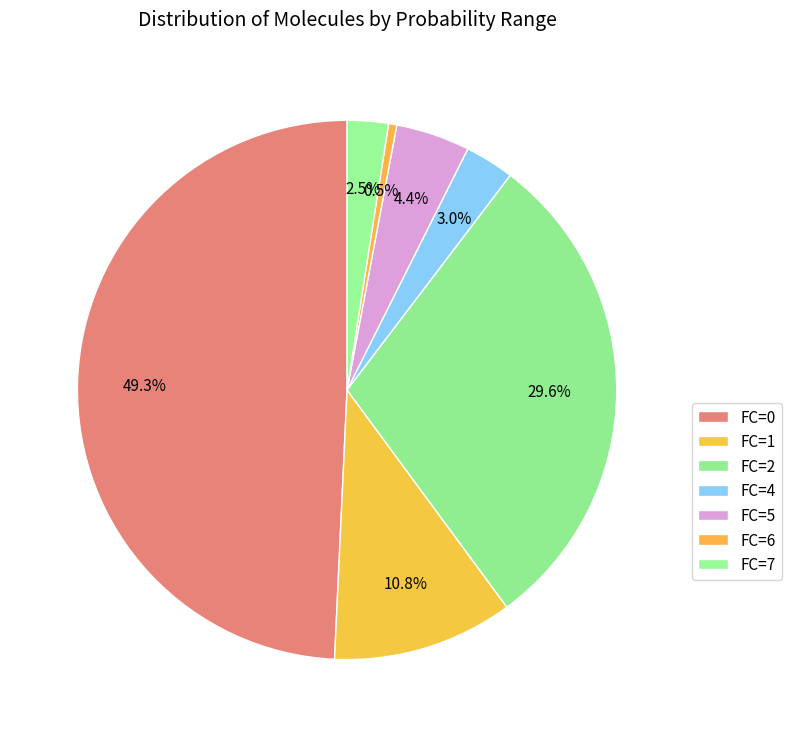

What is the largest slice in the pie chart?

FC=0